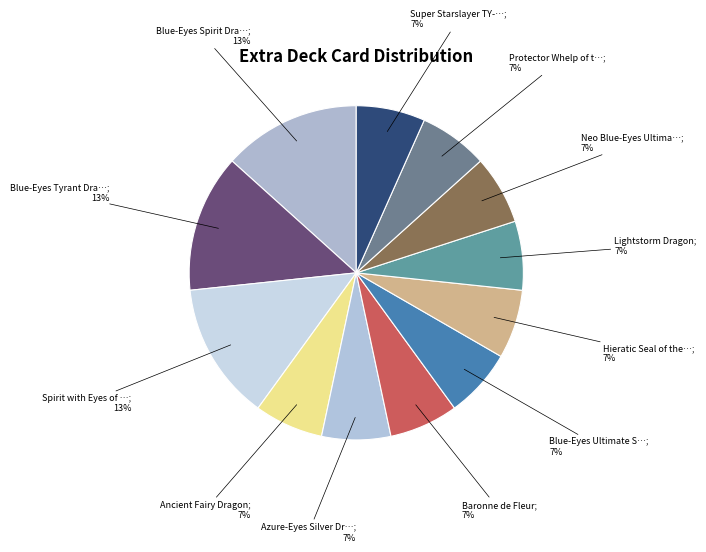

How many segments does this pie chart have?

12